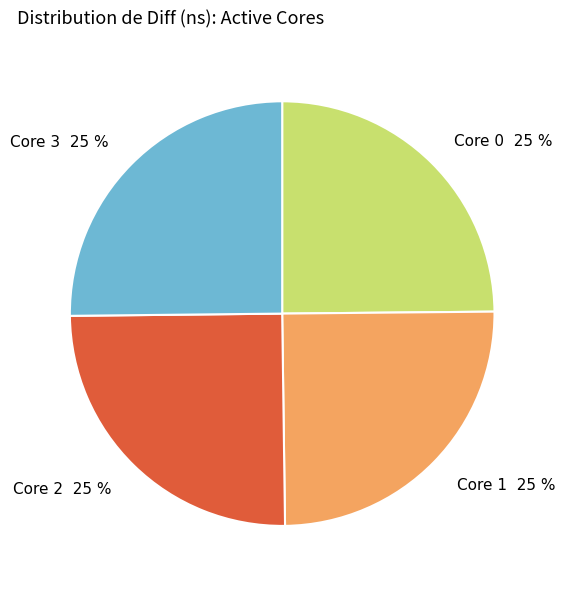

Does any single category account for the majority?

No